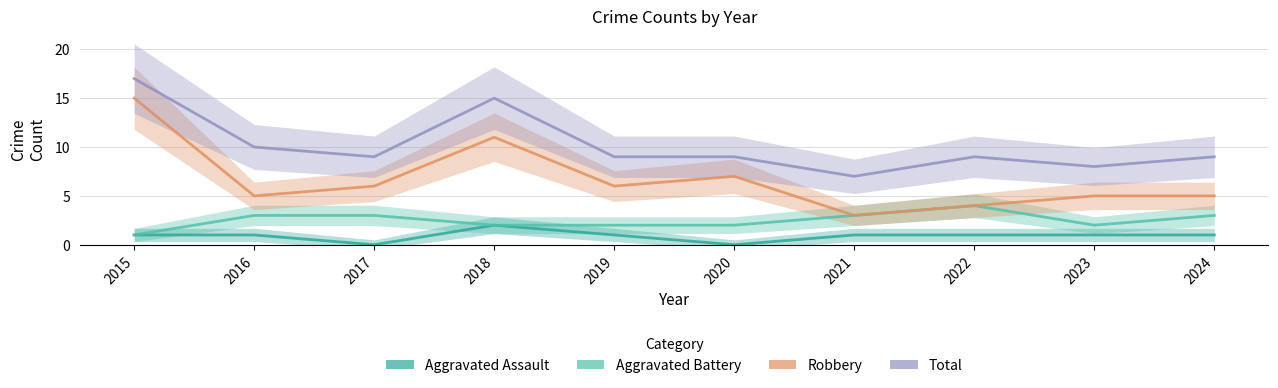

True or false: Robbery and Total intersect in this chart.

False